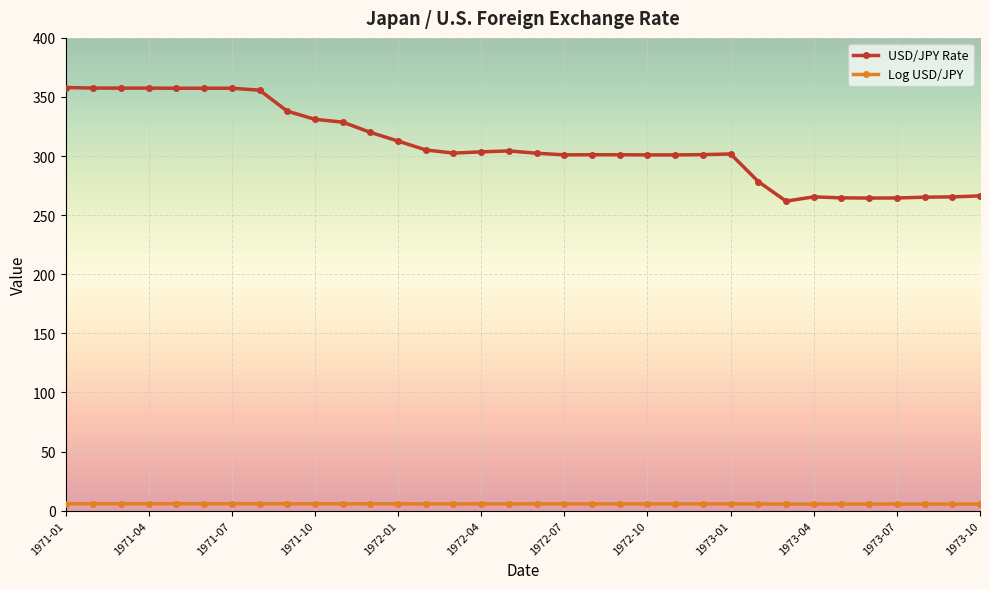

What is the value of the USD/JPY Rate point at the 5th from the left?

357.4